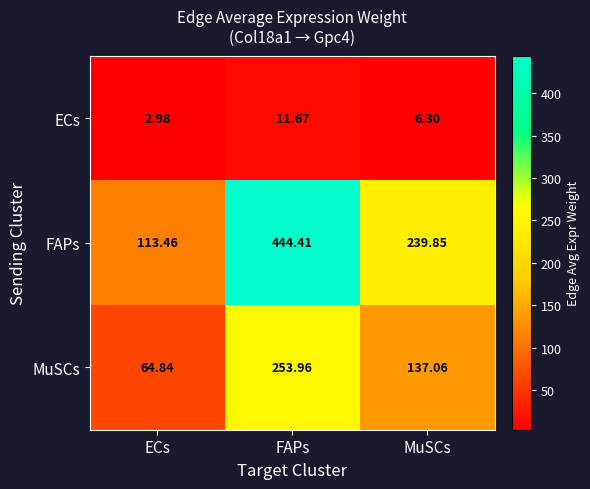

Rank the series at ECs from highest to lowest value.

FAPs, MuSCs, ECs